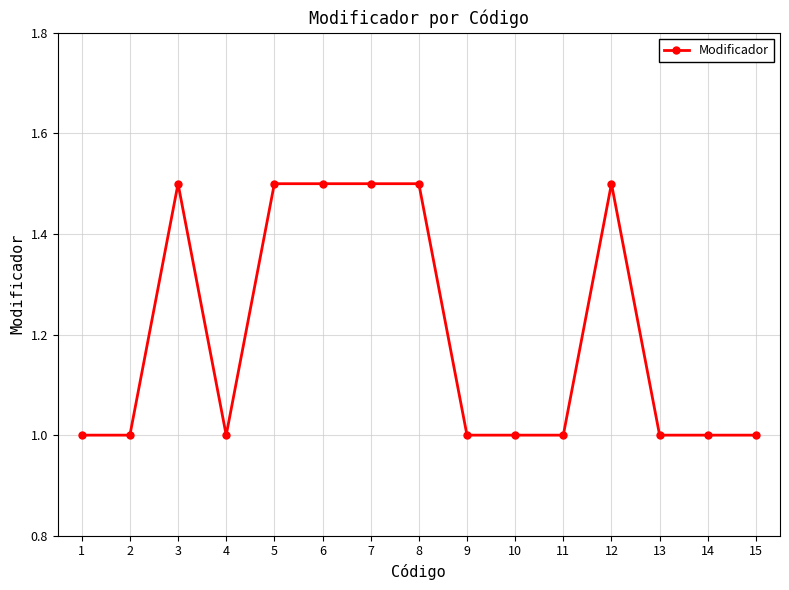

What is the approximate value at 7?

1.5